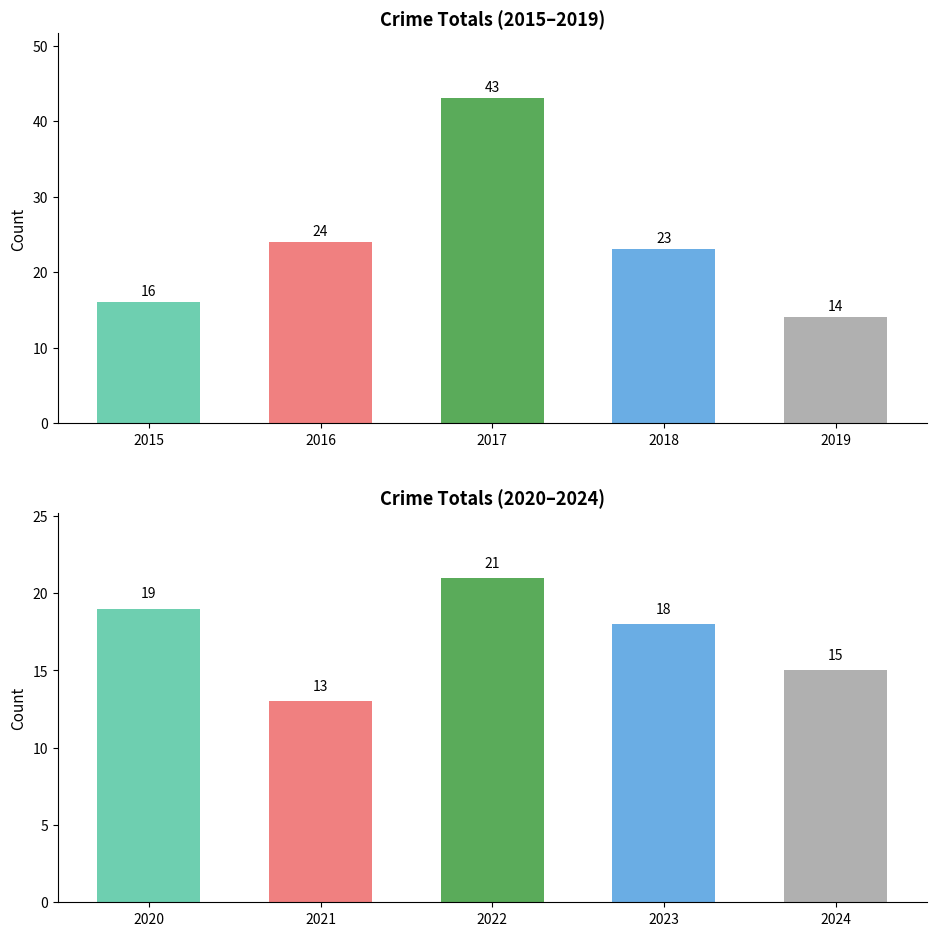

How many data points does each series have?

5